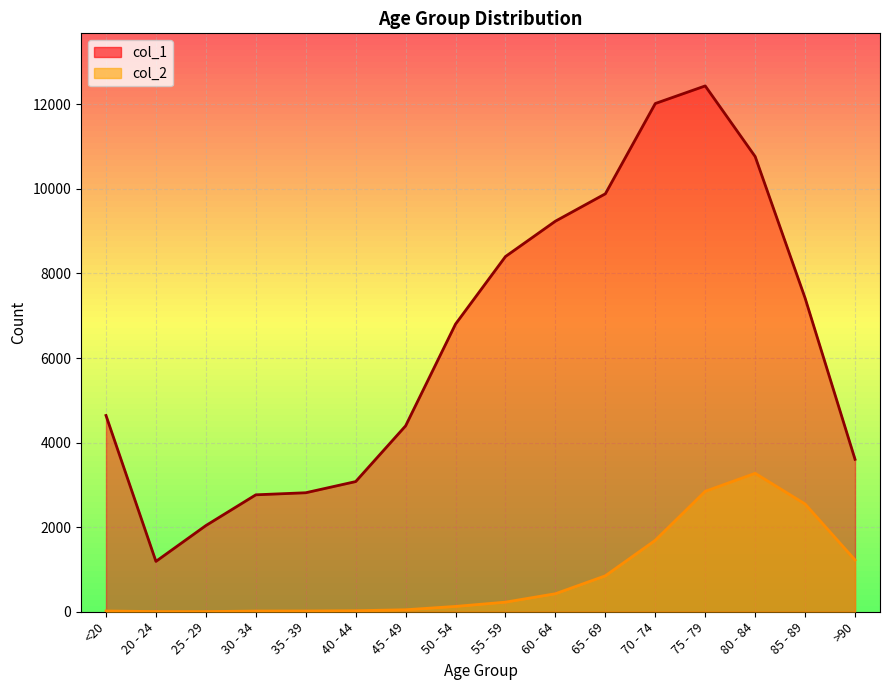

What is the difference between the maximum and minimum values in the col_1 series?

11243